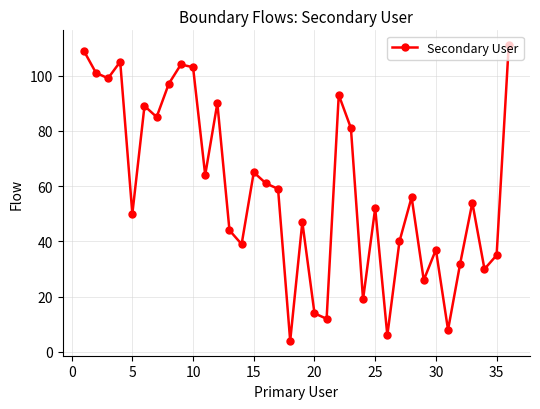

What is the difference between the maximum and minimum values?

107